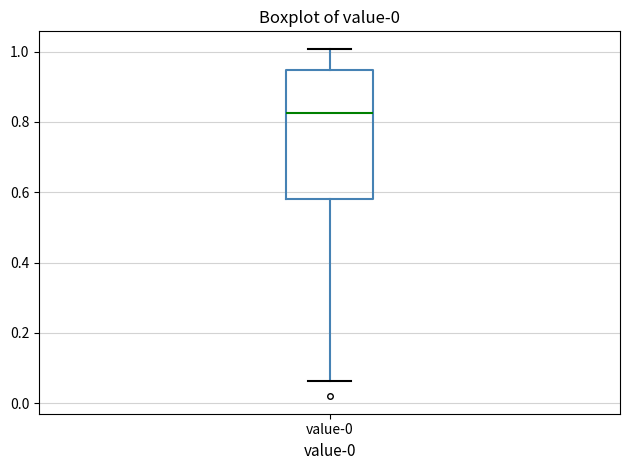

Where does the upper whisker of the box for value-0 end on the y-axis? The values are not printed on the chart, so give them approximately, as read against the axis.

1.00